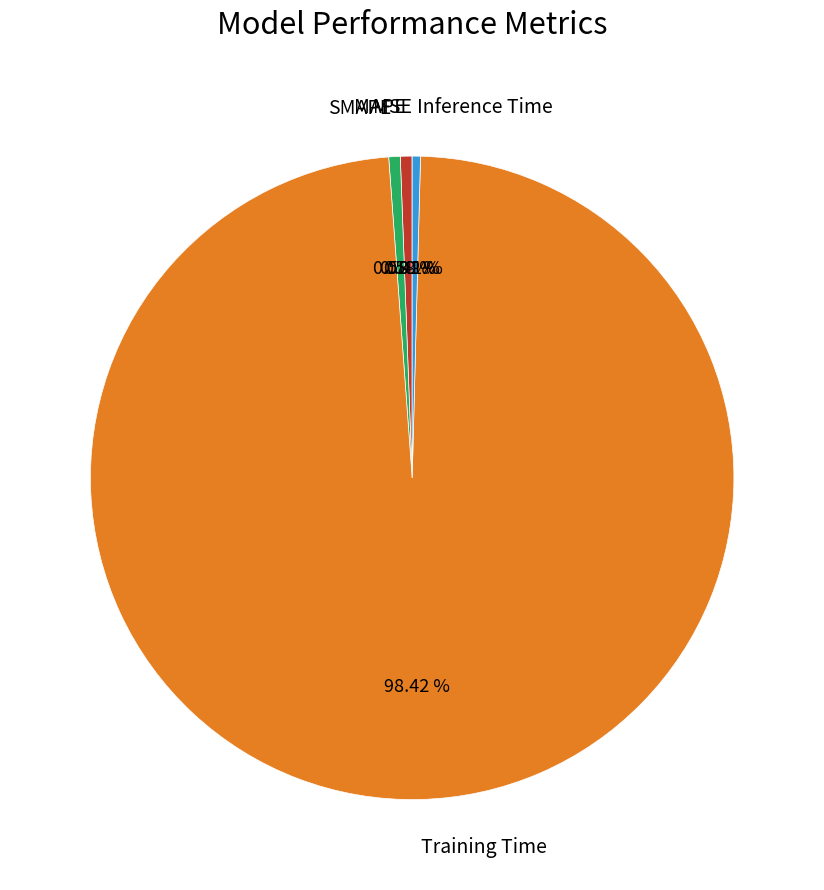

Is it true that Training Time is 98% of the pie?

True